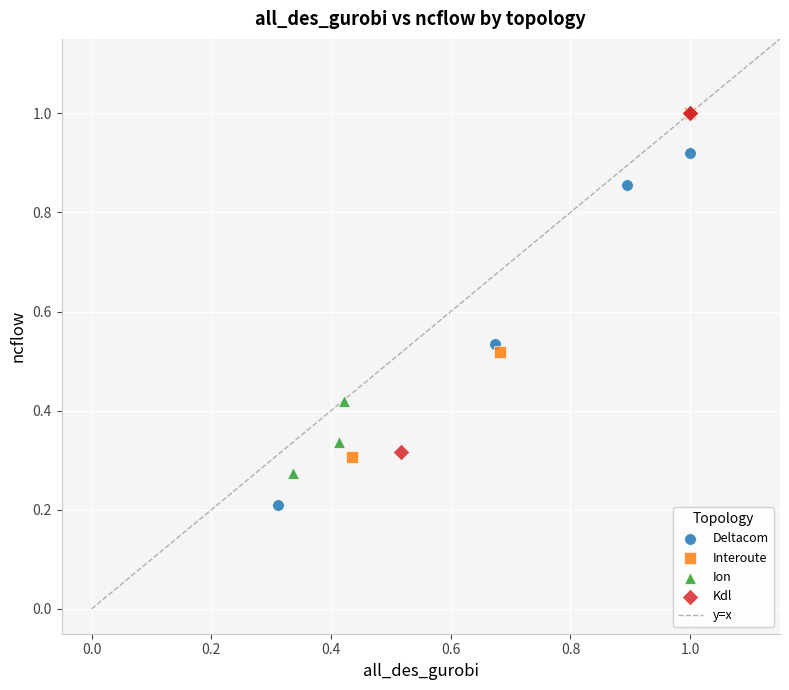

Which series has the widest spread of Y values?

Deltacom